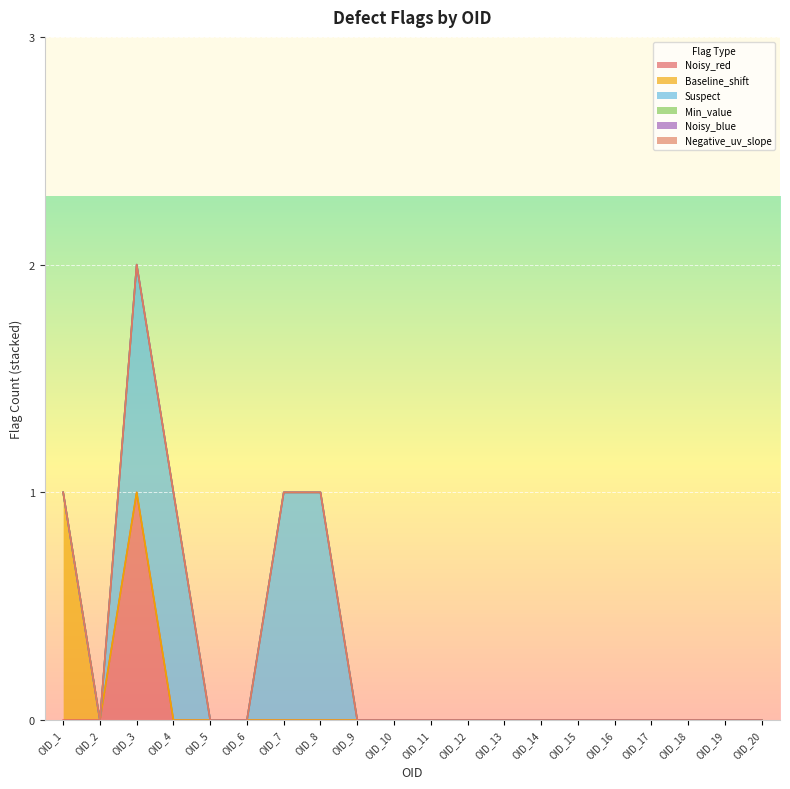

Count the number of categories in the chart.

20